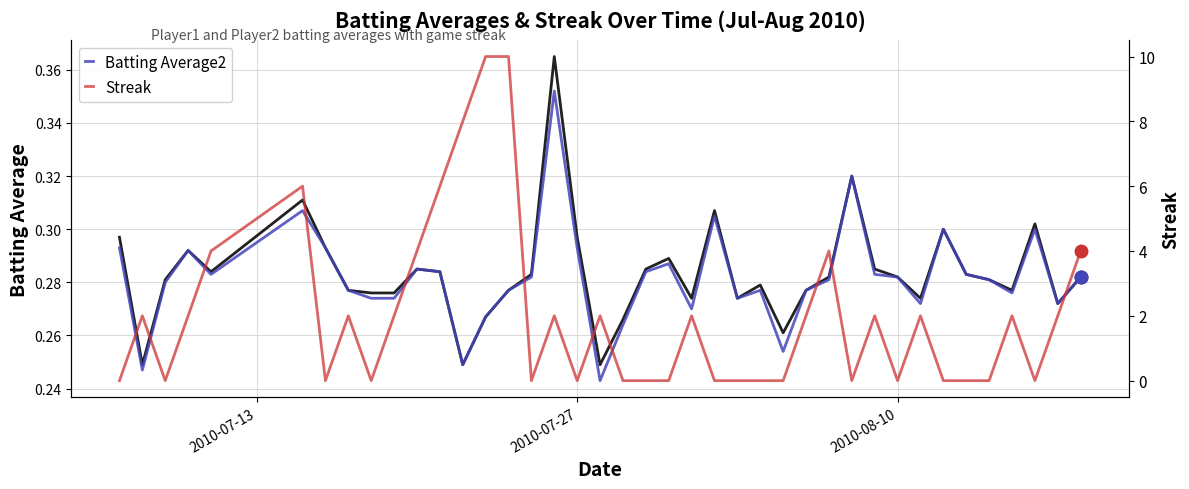

At how many categories does at least one series exceed 1?

21